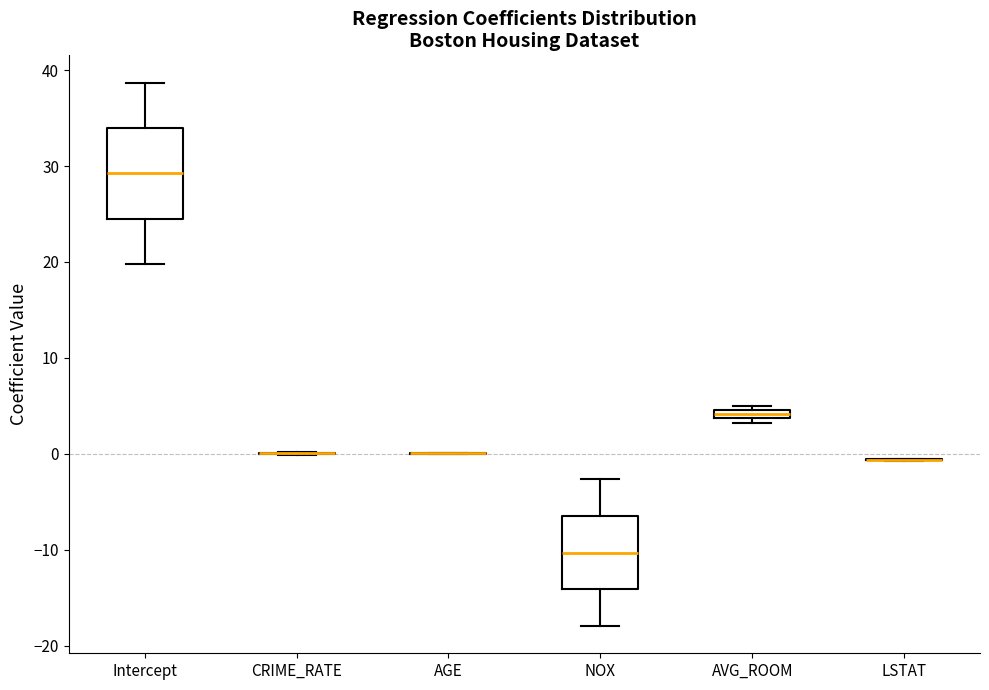

Which box is the tallest, from its lower edge to its upper edge?

Intercept